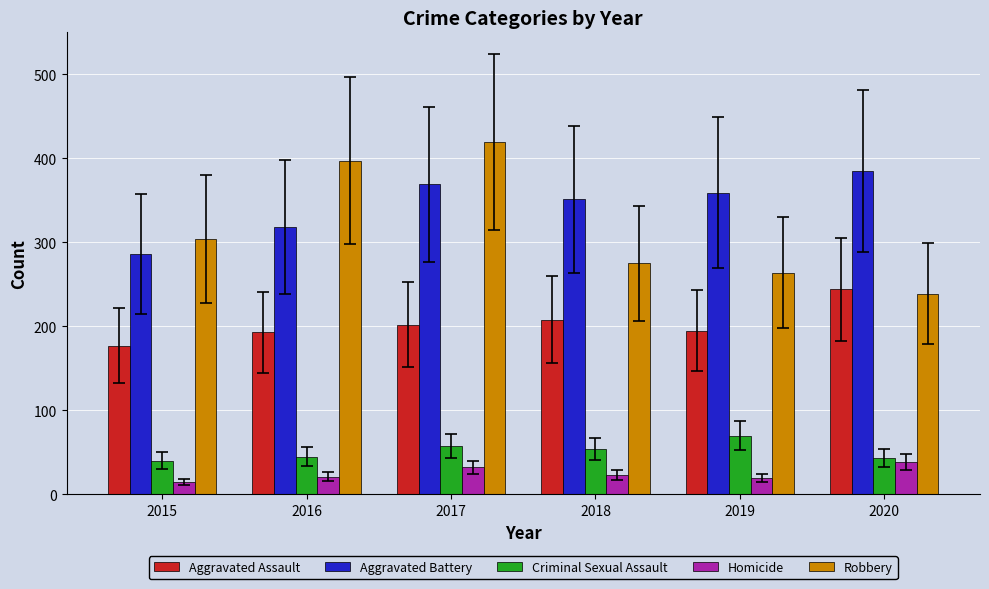

How many values in the Robbery series are below 304?

3